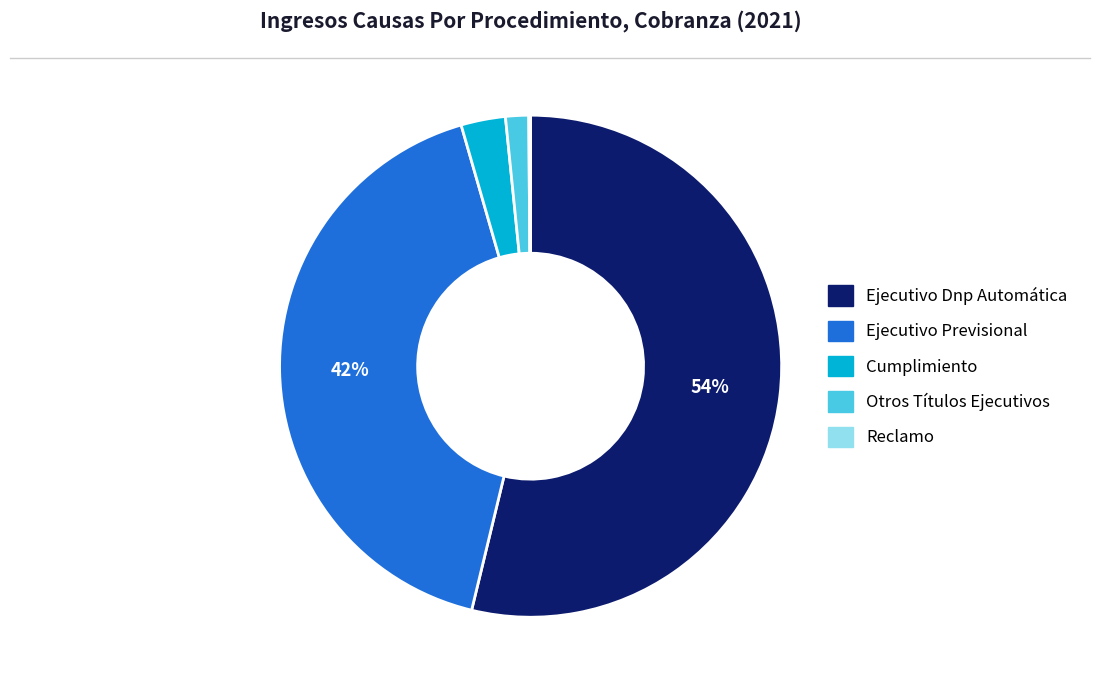

Does any single category account for the majority?

Yes